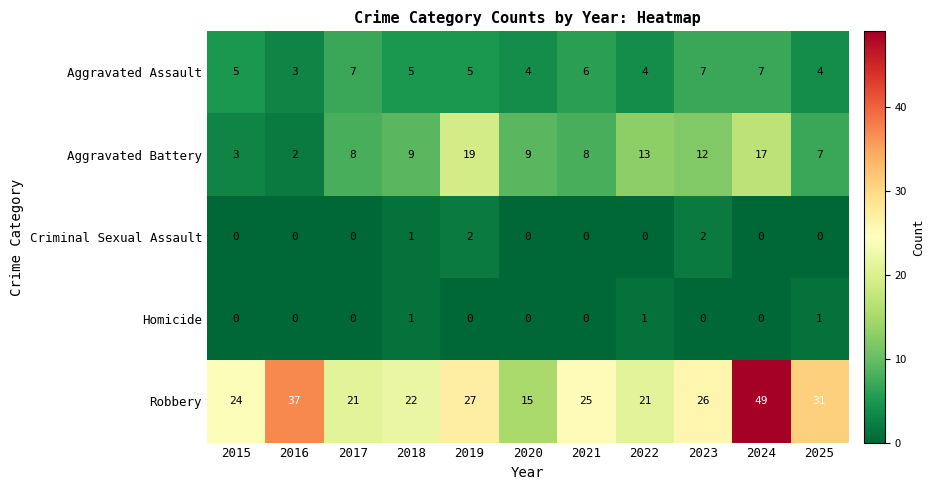

What is the difference between the second highest and minimum values in the Aggravated Battery series?

15